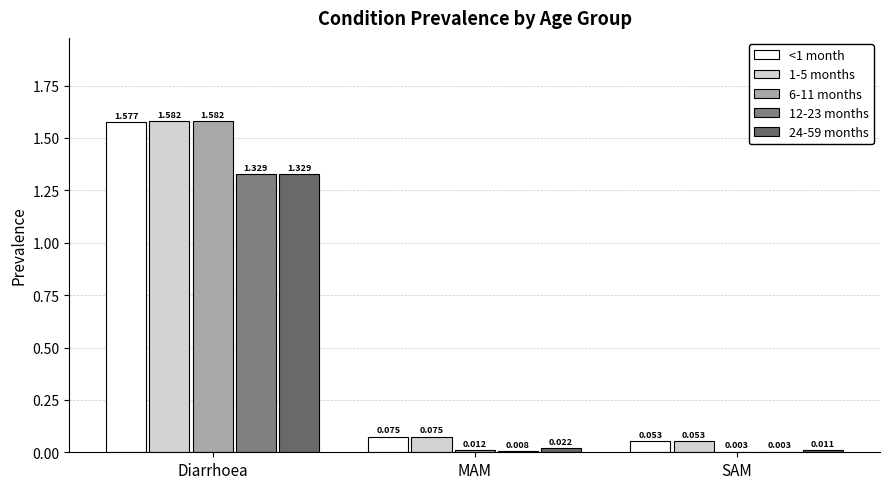

Count the number of data series in this chart.

5